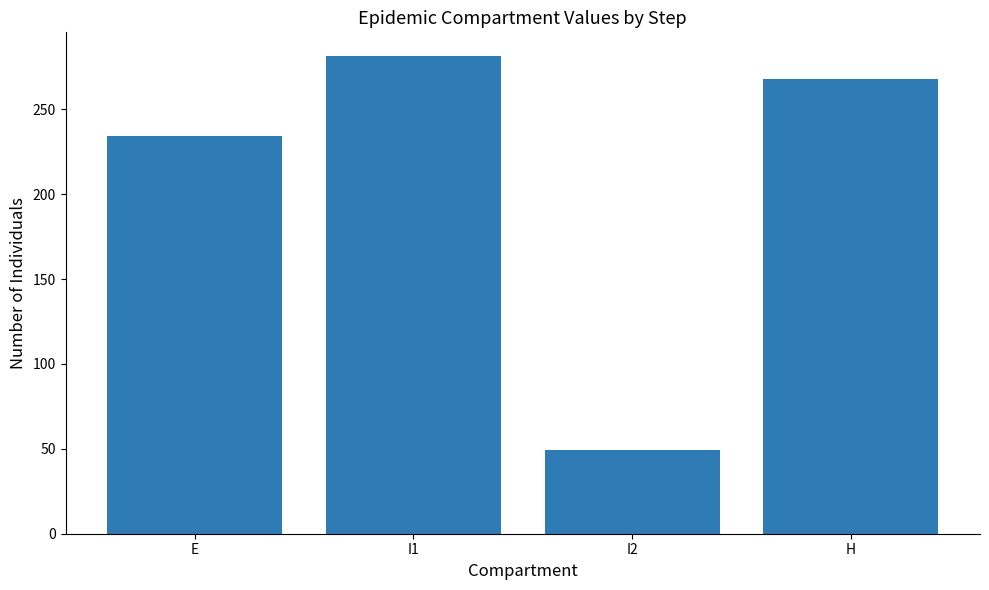

What is the difference between the maximum and minimum values?

232.1